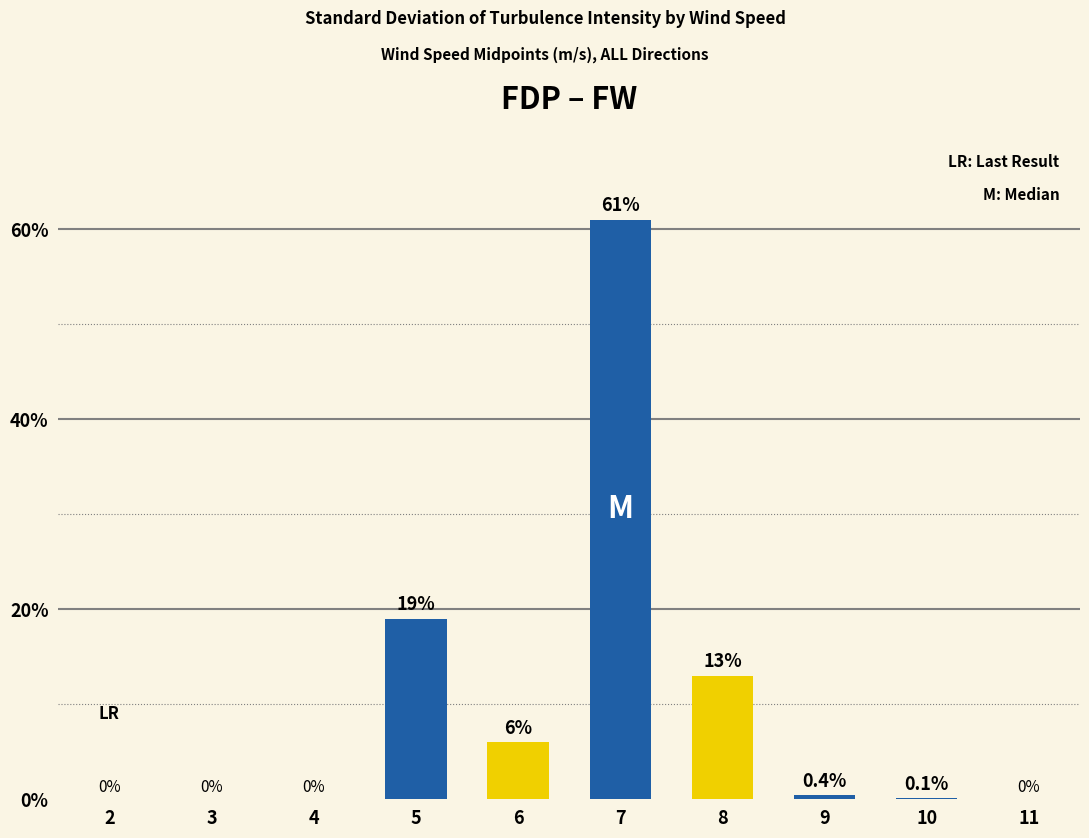

At how many categories does at least one series exceed 2?

4